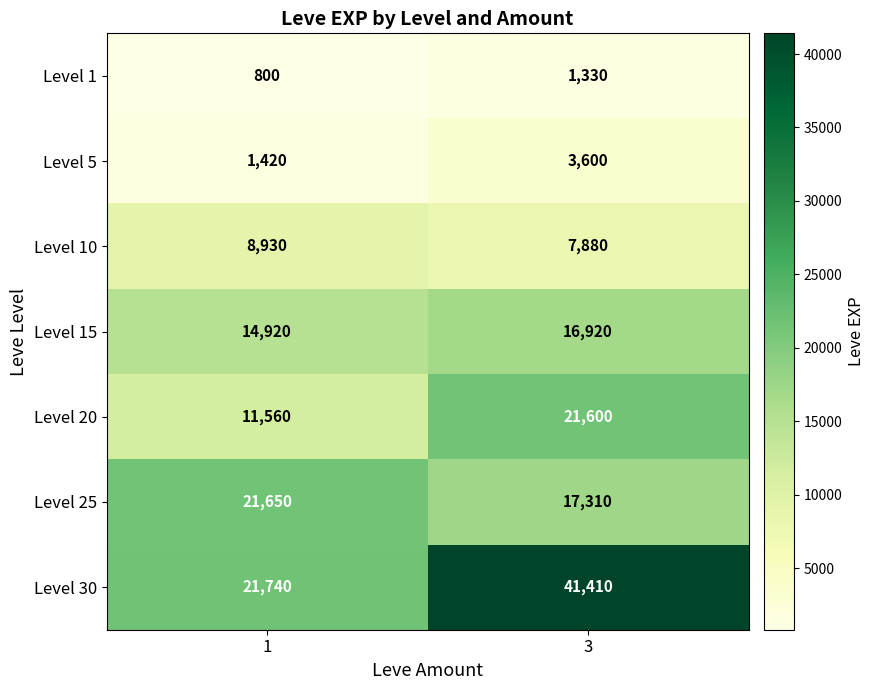

Is it true that Level 5 equals 421 at 1?

False